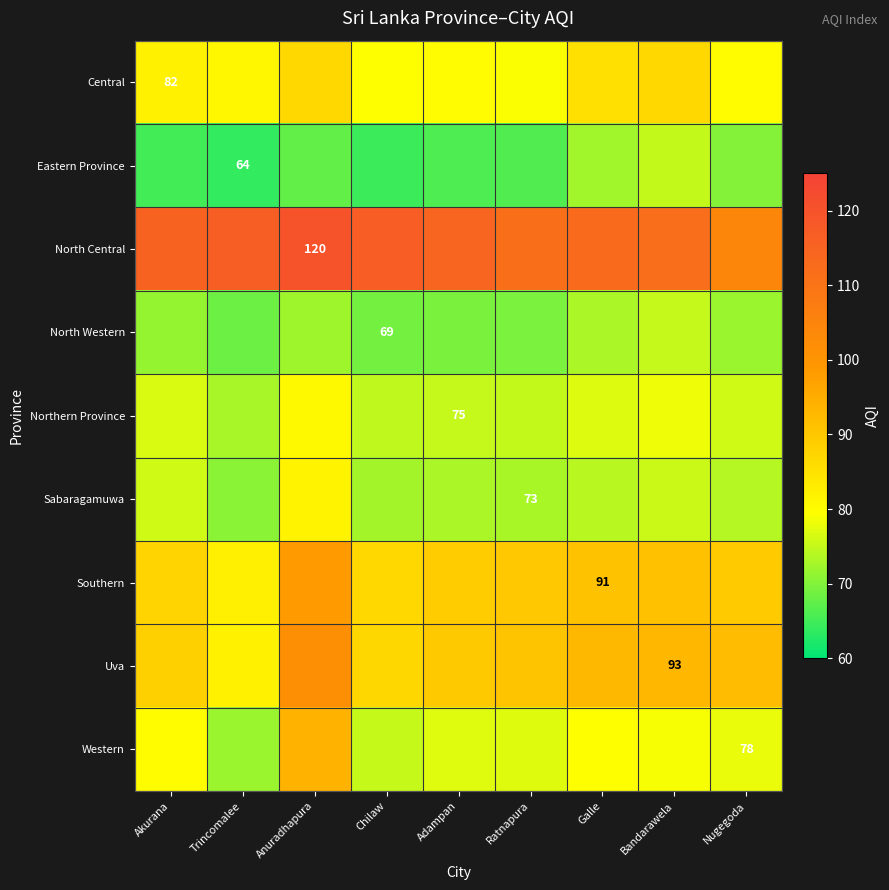

How many data points does each series have?

9